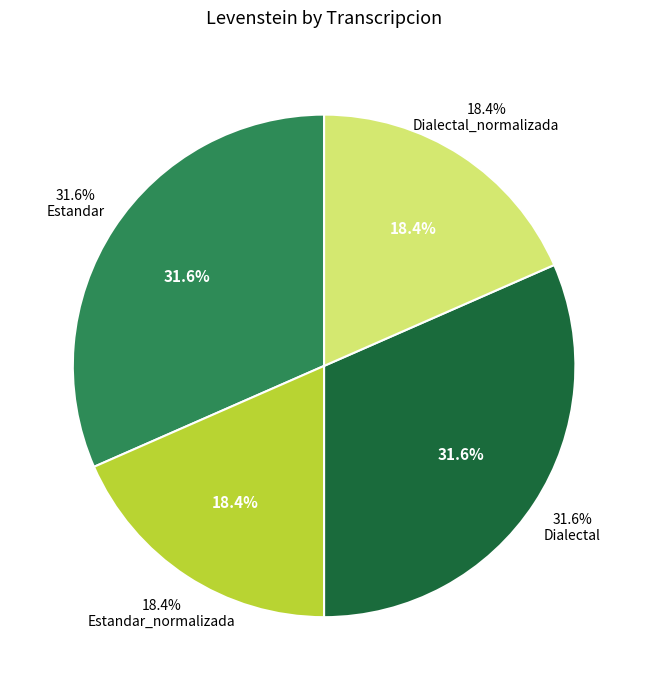

Does any single category account for the majority?

No